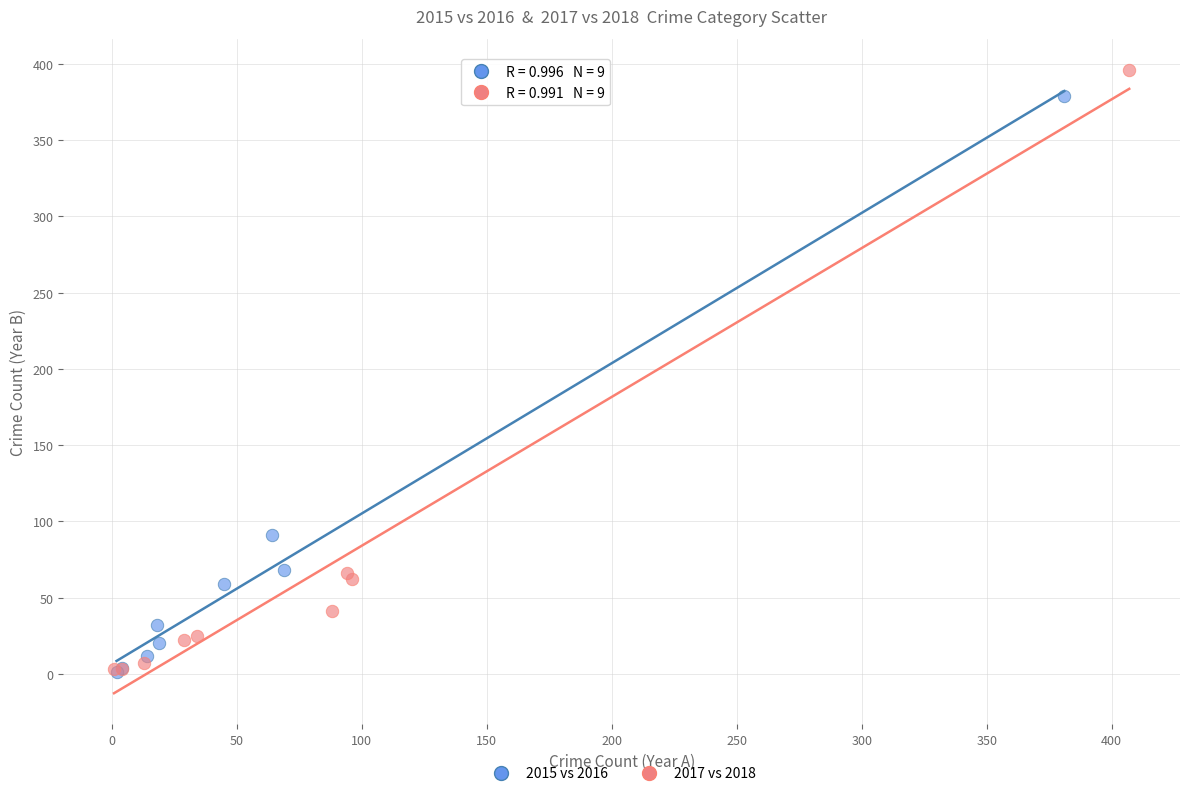

Which series contains the highest Y value?

2017 vs 2018